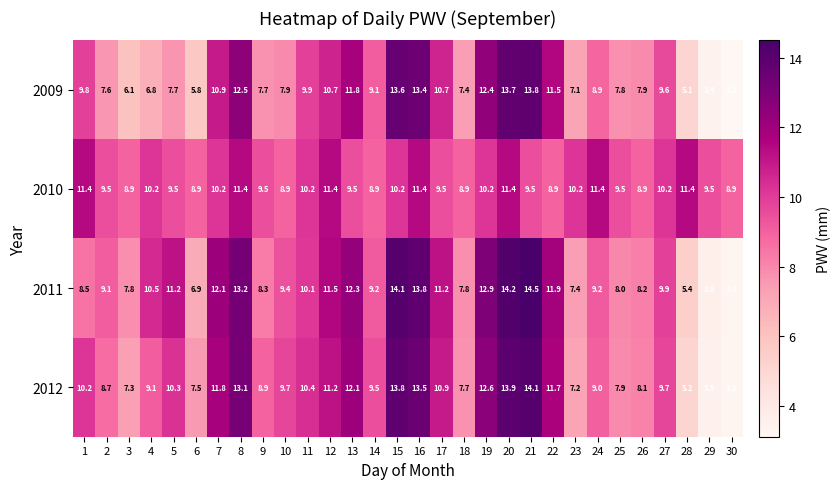

Read the 2012 value at 6.

7.5